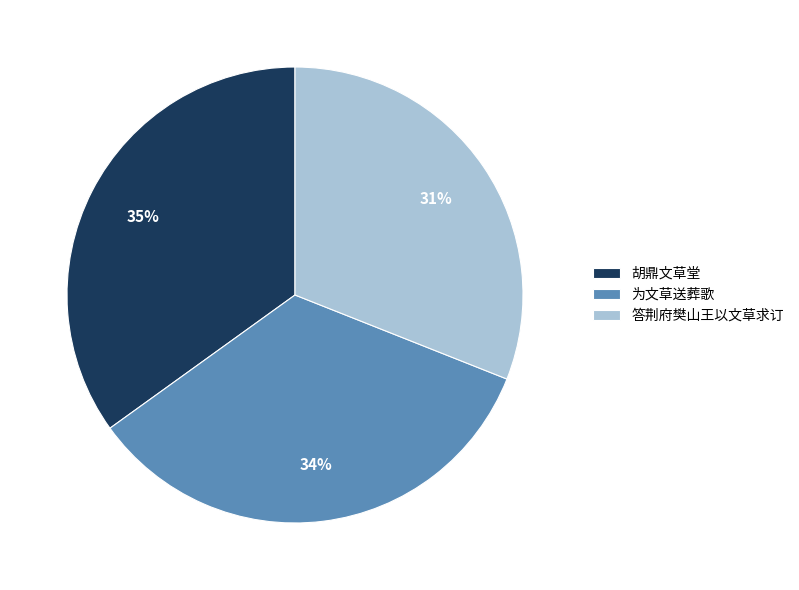

How many slices are in this pie chart?

3